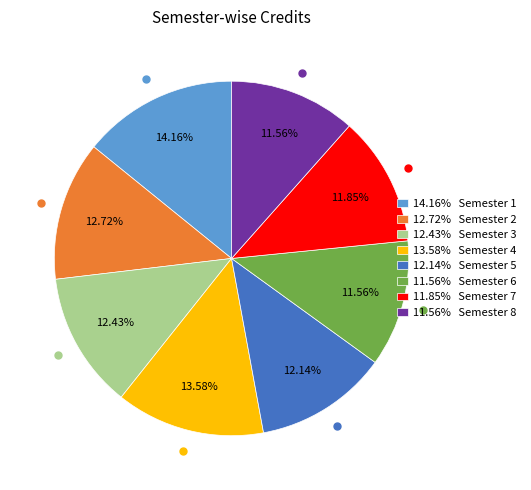

How many segments does this pie chart have?

8